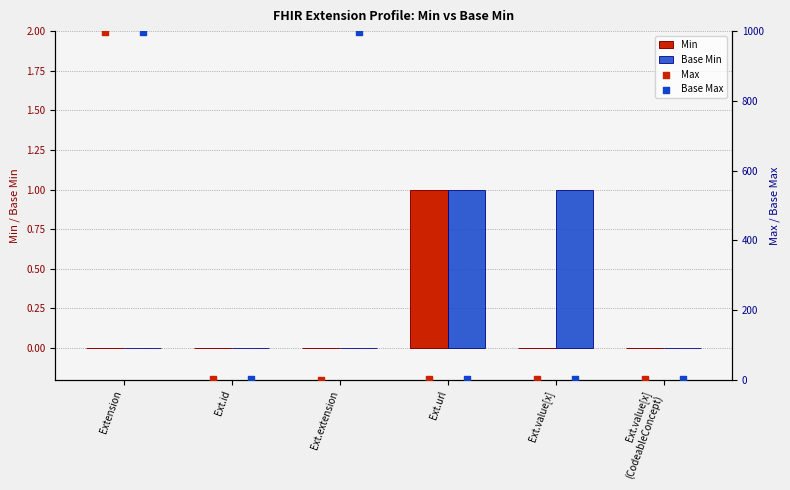

What is the total value across all series at Ext.extension?

999